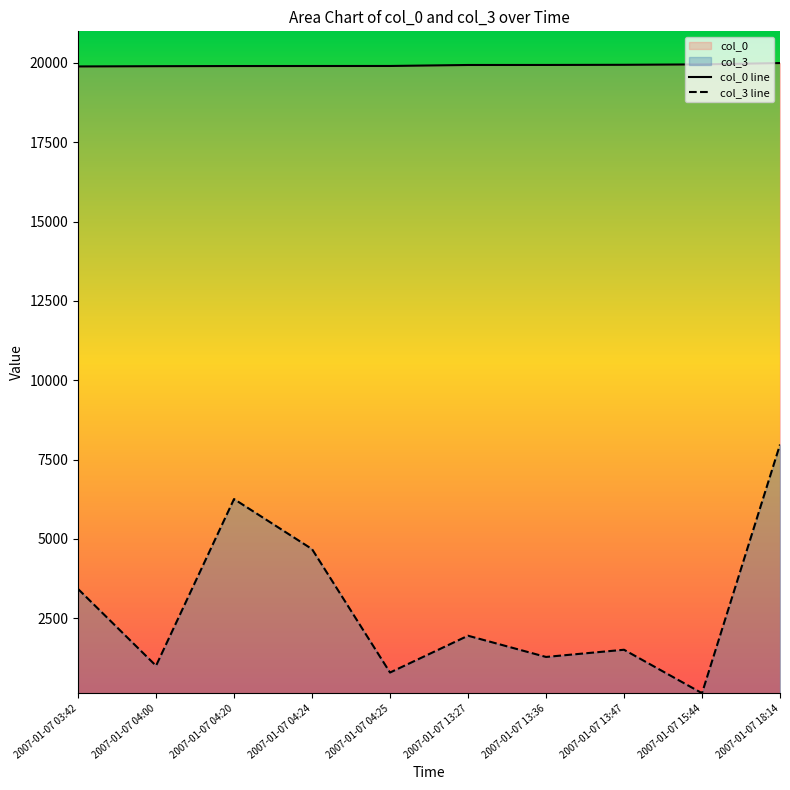

What is the label of the 3rd point from the left?

2007-01-07 04:20